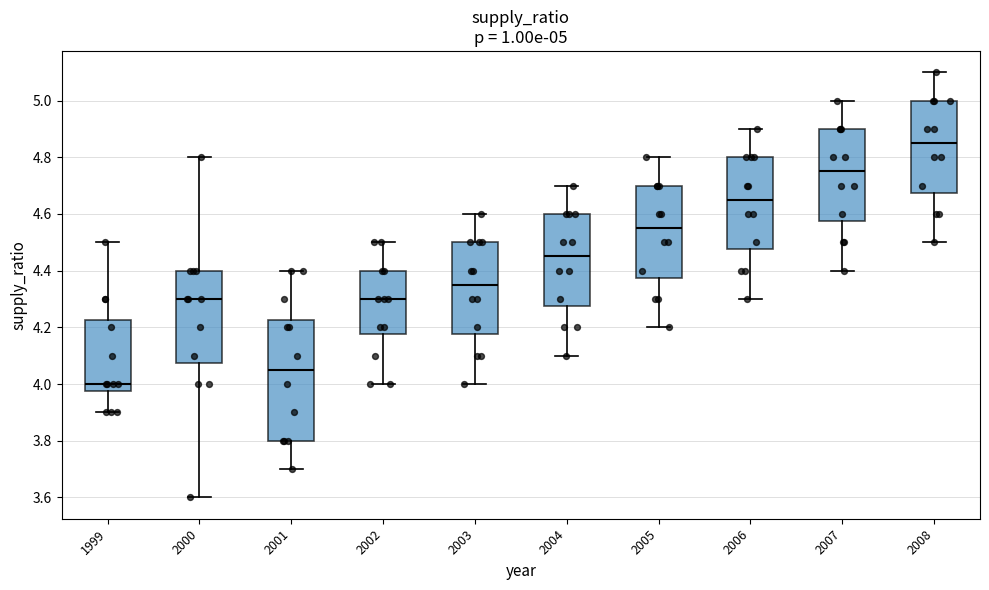

Which box is the tallest, from its lower edge to its upper edge?

2001